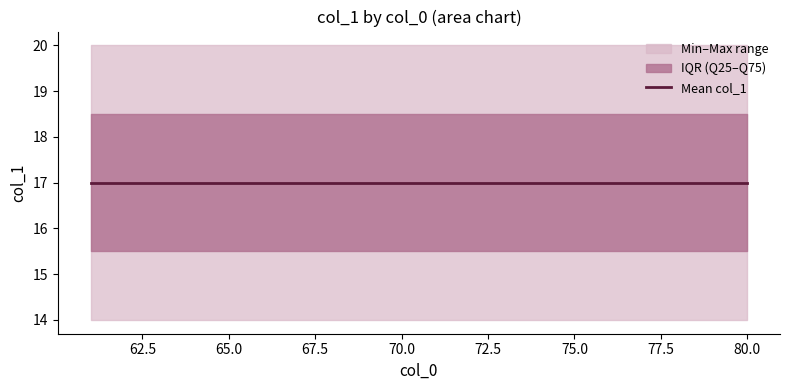

What is the approximate value of col_1_max at 76?

20.0